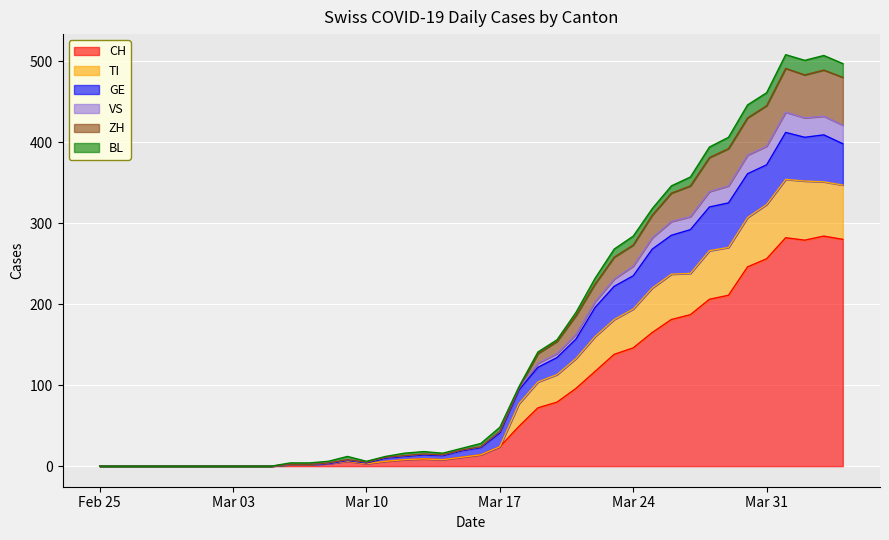

How many interior local peaks does the VS series have?

4